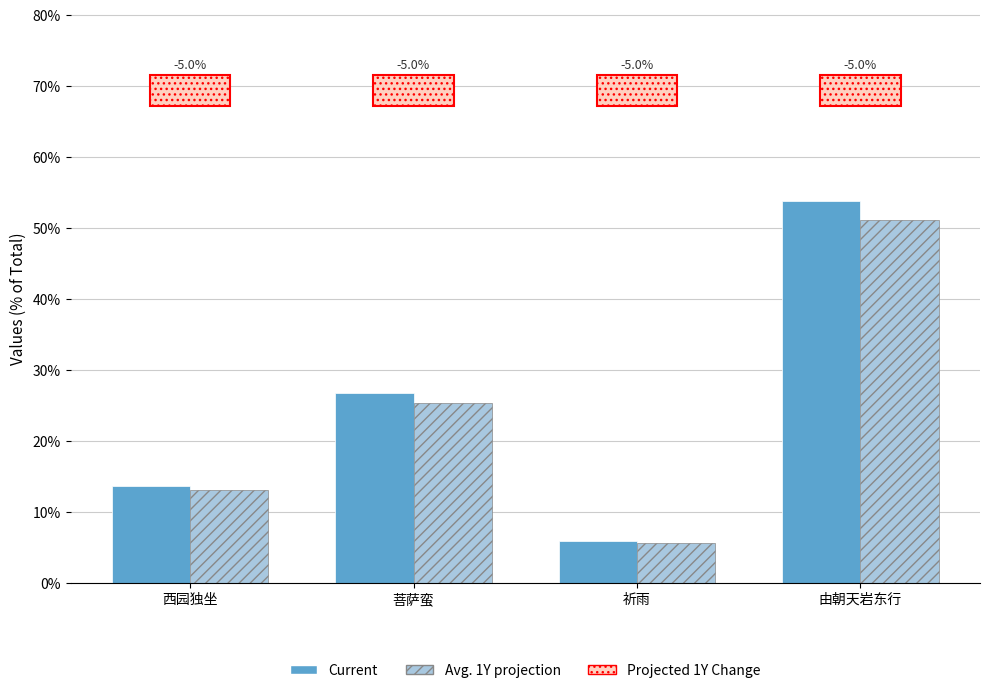

What is the difference between the second highest and second lowest values in the Current series?

0.1